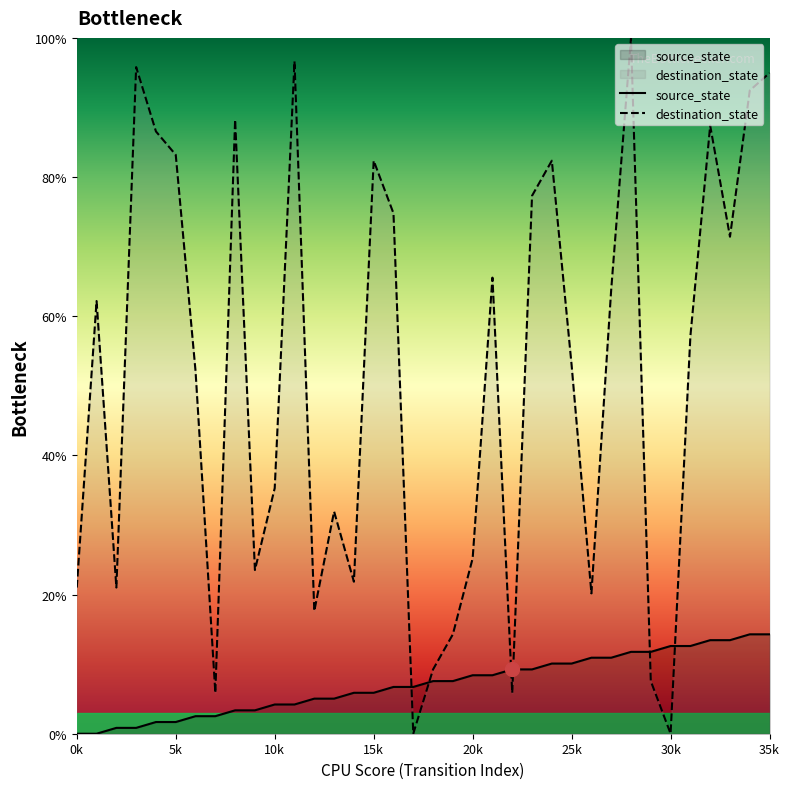

Which series has the largest range (max minus min)?

destination_state